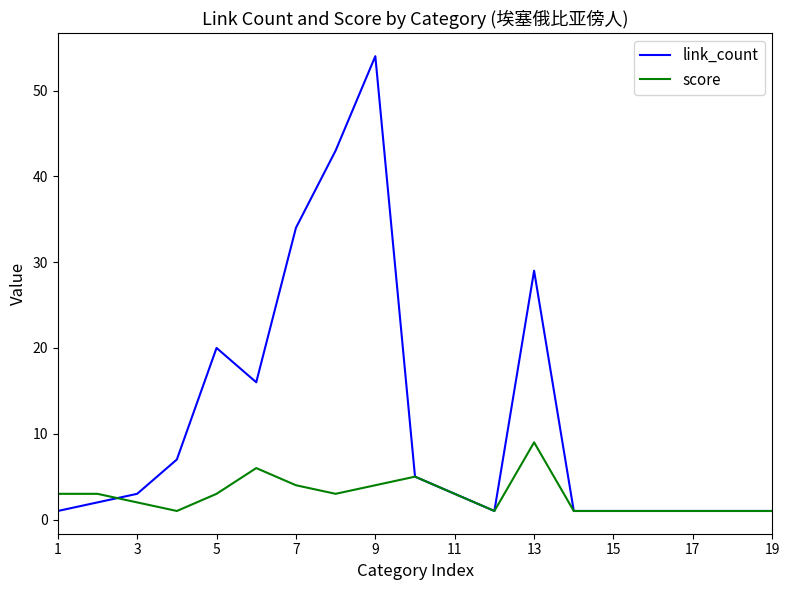

Which series has the largest total across all categories?

link_count